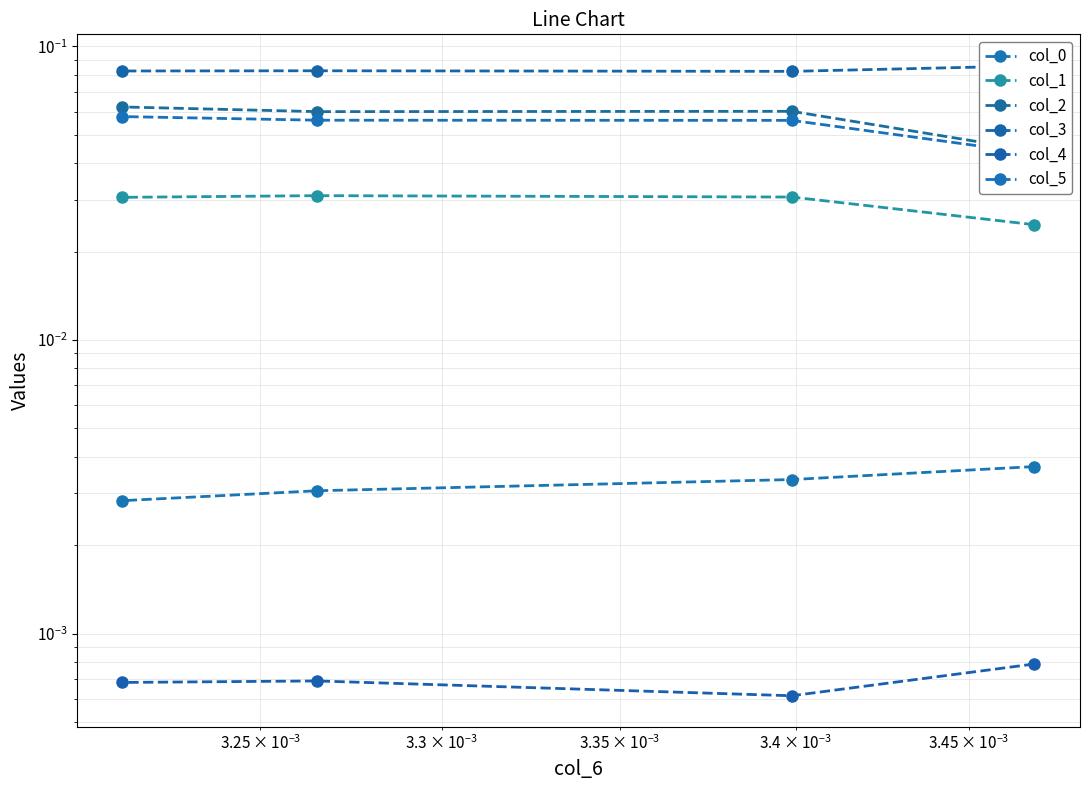

Does the chart have visible grid lines?

Yes